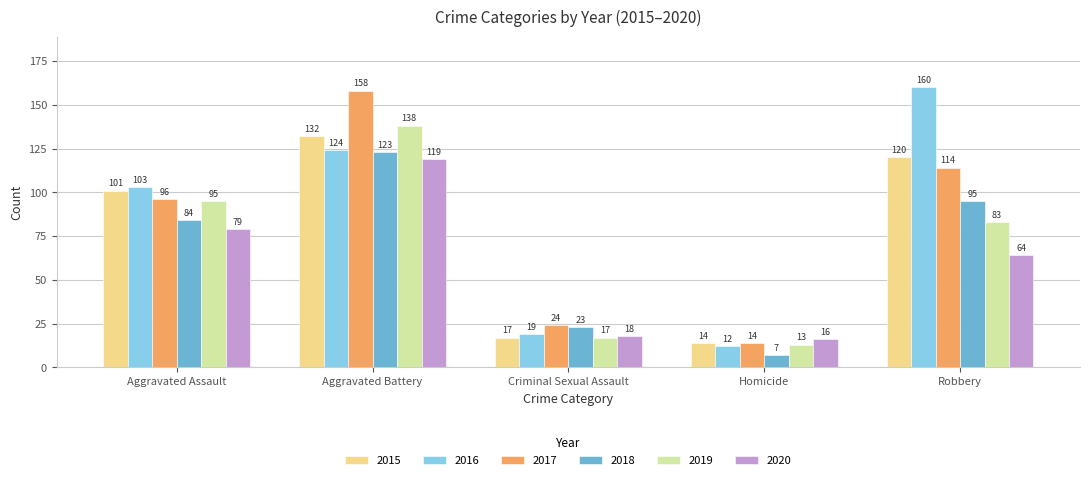

Which series changed the most between Aggravated Battery and Criminal Sexual Assault?

2017